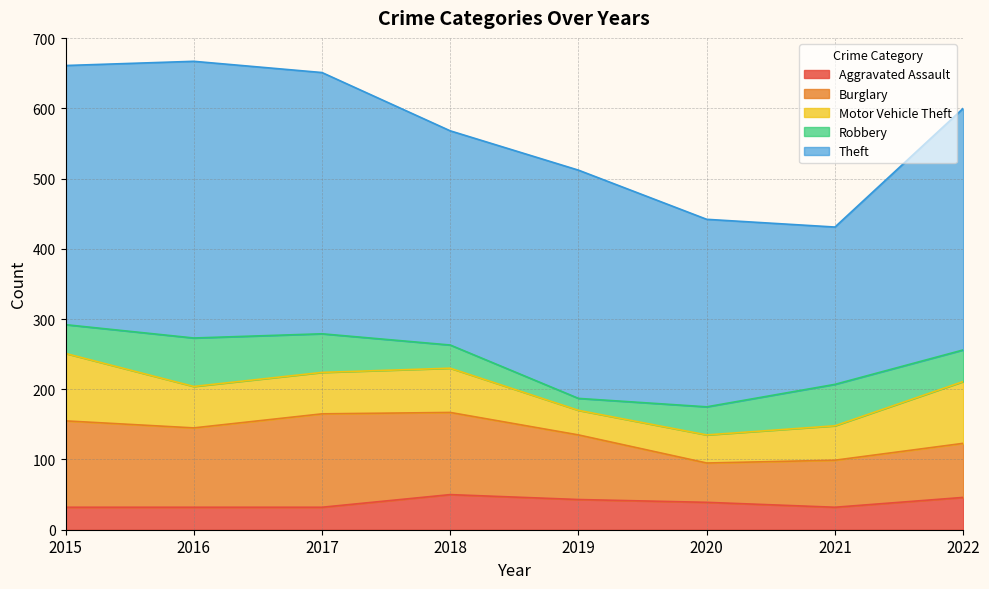

What is the value of the Theft point at the 6th from the left?

267